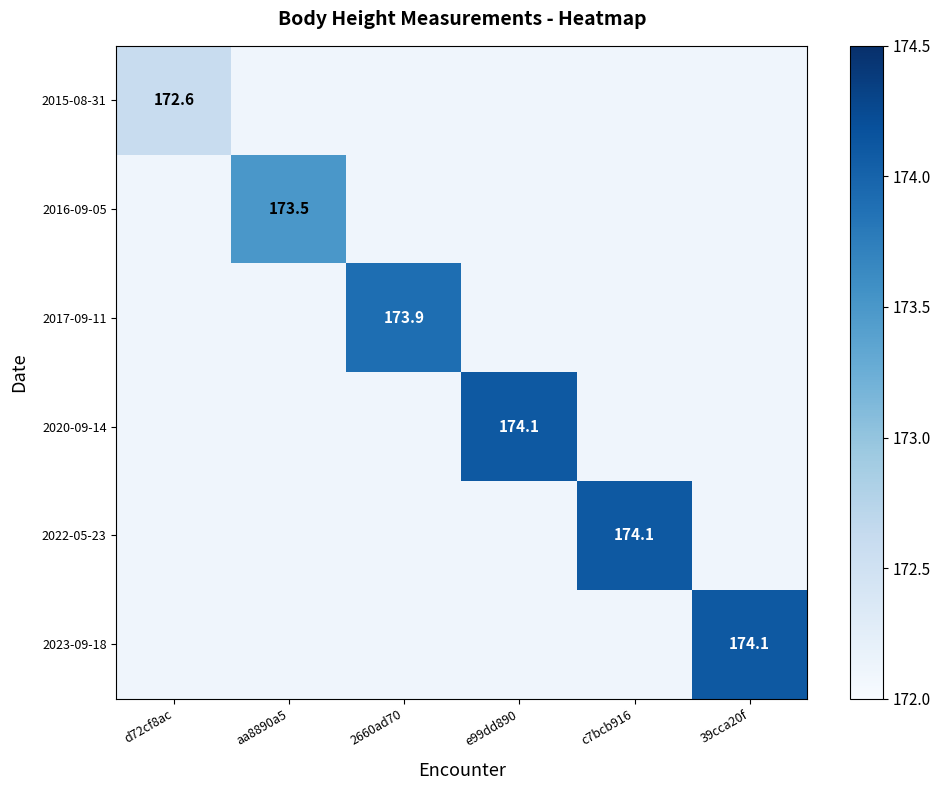

Which category has the highest value across all series?

e99dd890